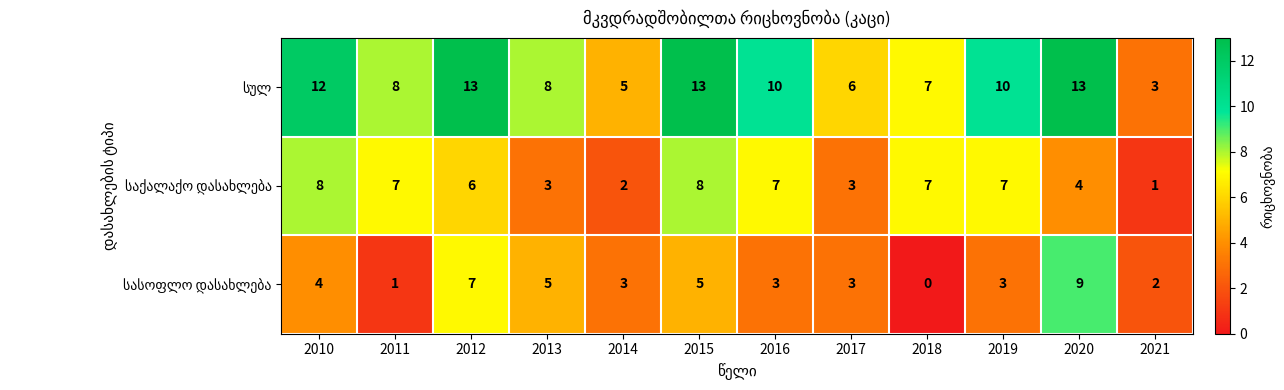

What is the total value across all series at 2019?

20